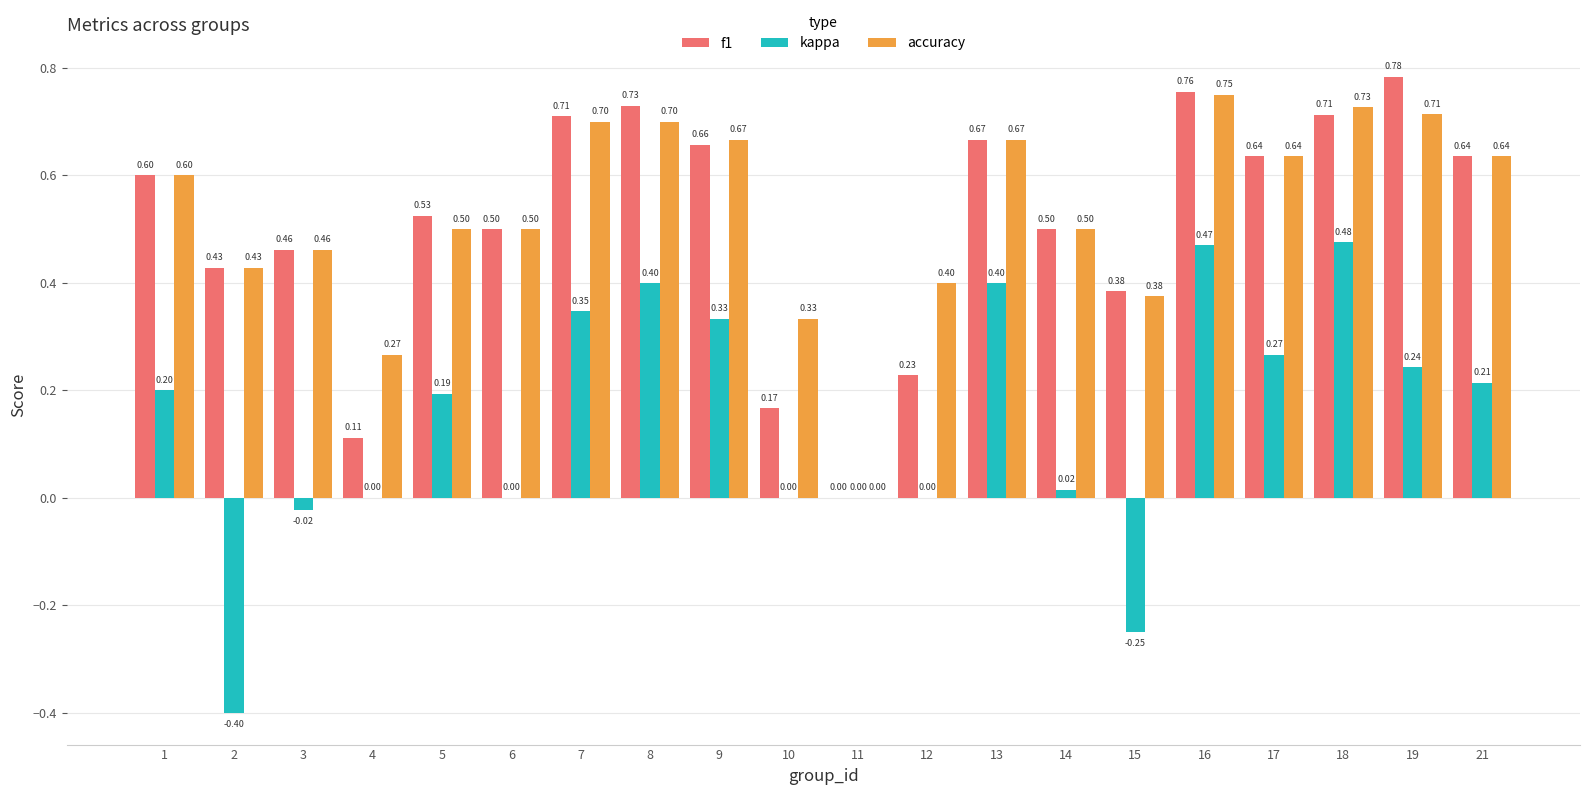

Which series has the largest range (max minus min)?

kappa